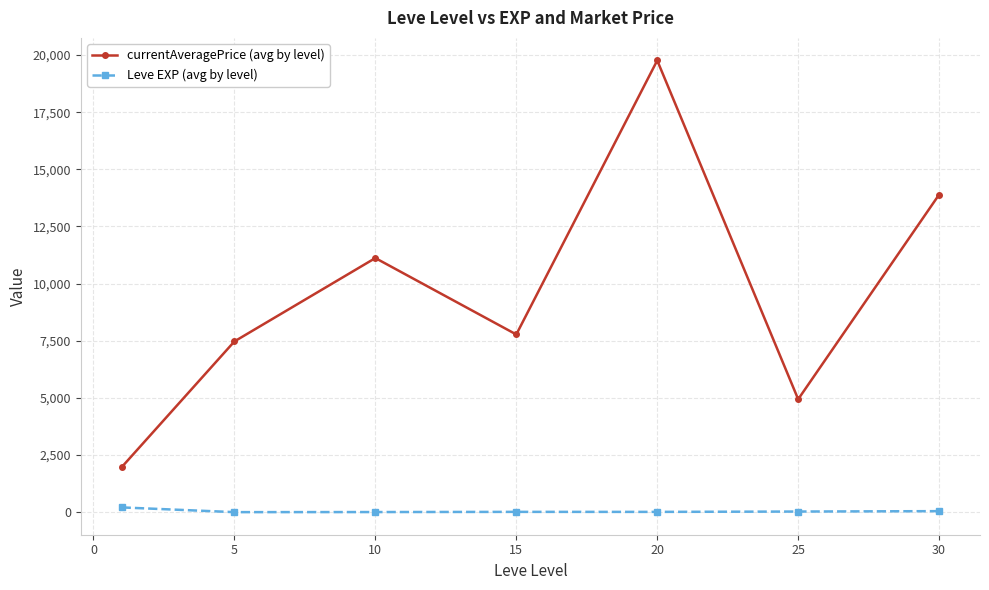

At how many categories does at least one series exceed 10926?

3